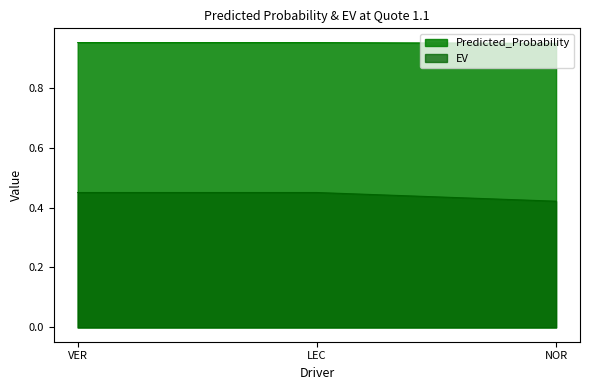

What is the label of the 2nd point from the left?

LEC